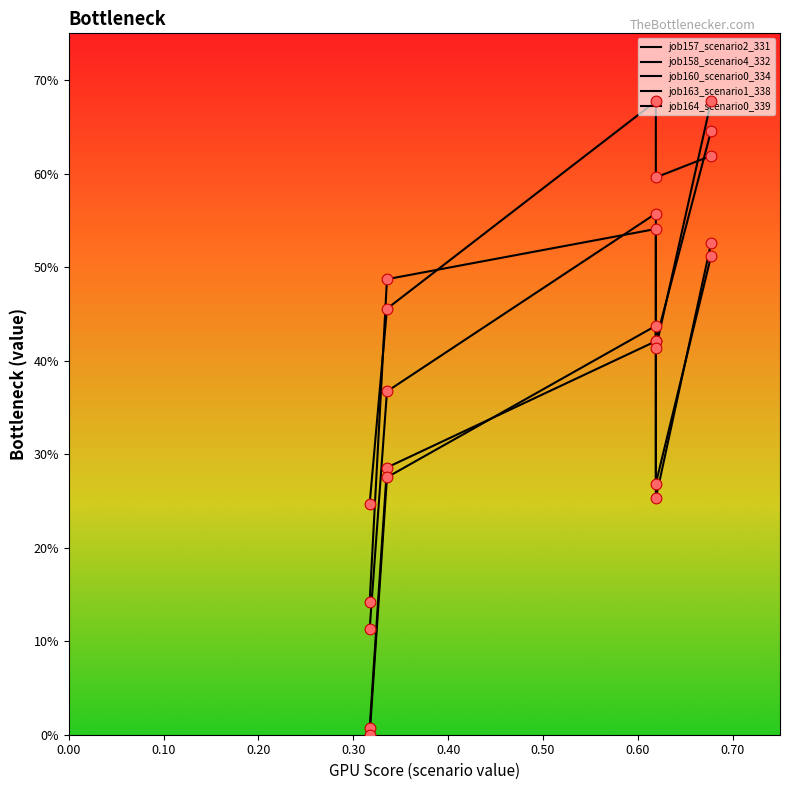

Which series has the largest total across all categories?

job158_scenario4_332